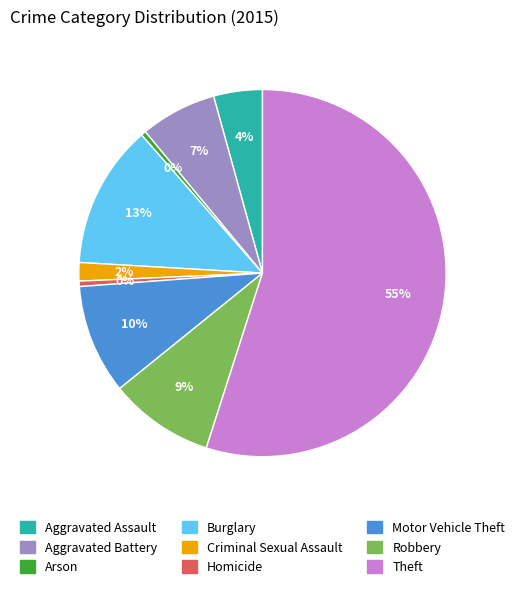

Between Arson and Burglary, which is larger?

Burglary